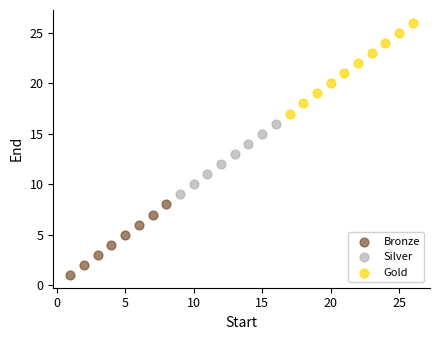

Which series reaches the minimum Y coordinate?

Bronze